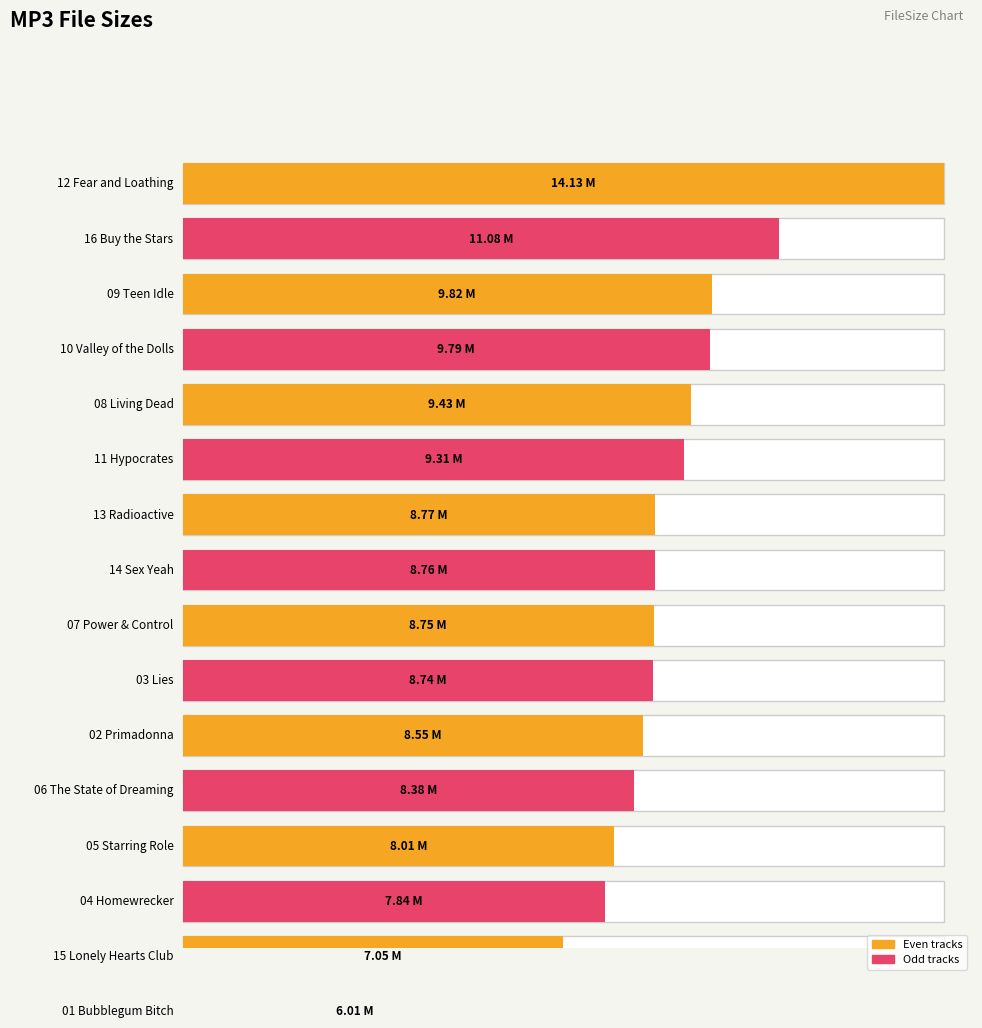

What is the label of the 8th bar from the right?

07 Power & Control.mp3